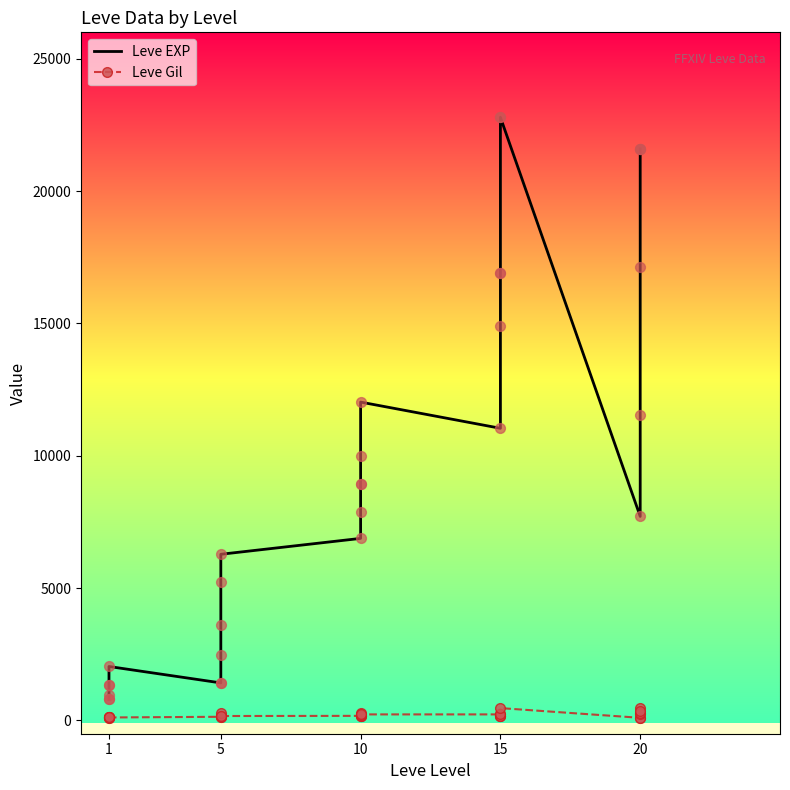

Is the value of Leve Gil at 15 greater than the value of Leve EXP at 15?

No